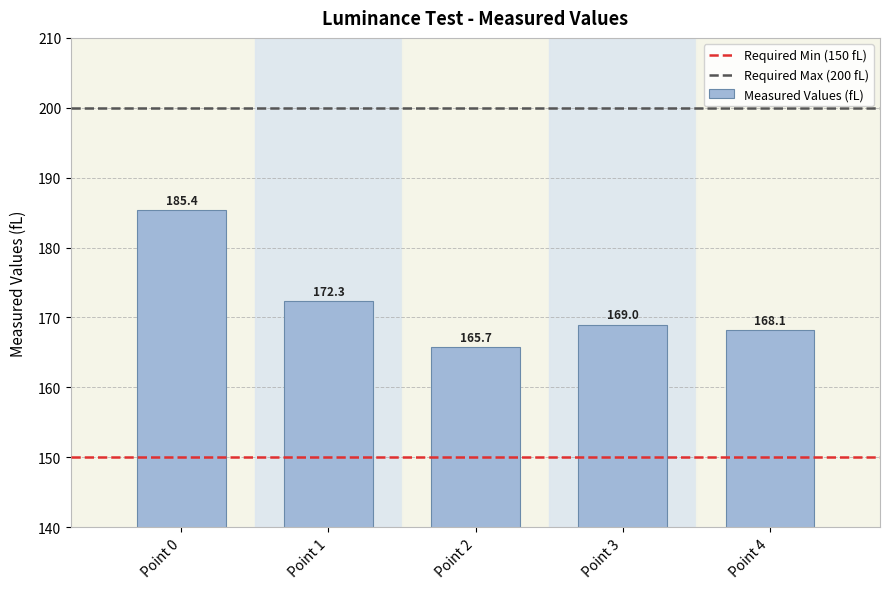

True or false: the data shows 172.3 at Point 1.

True